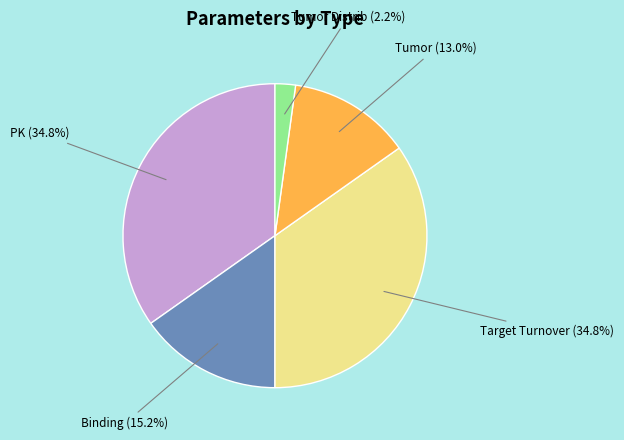

True or false: PK accounts for 28% of the total.

False